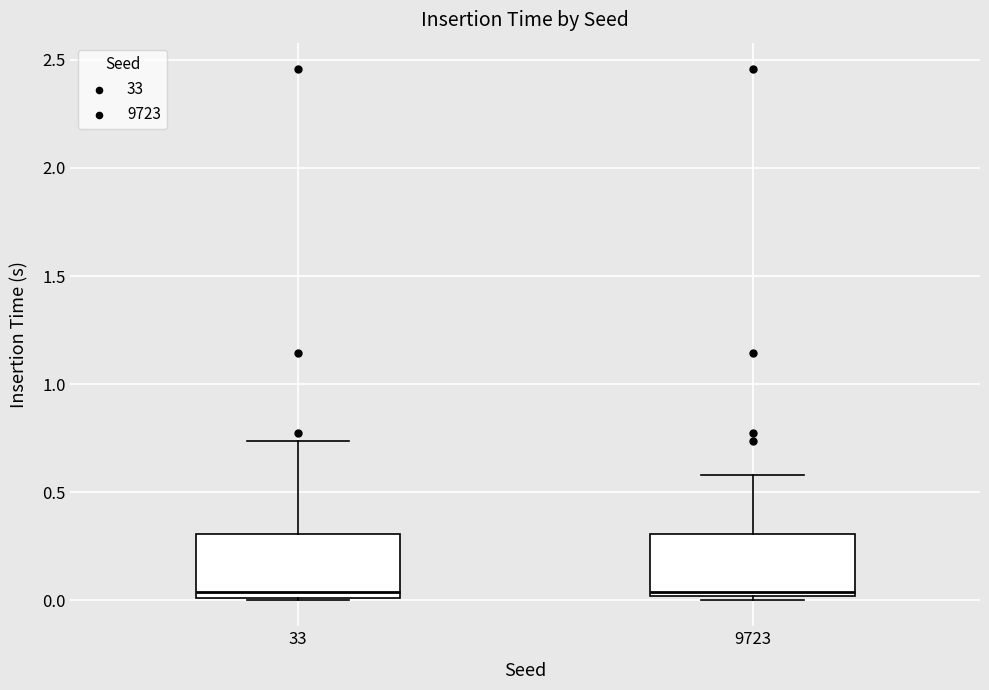

Reading left to right, read every box against the y-axis: the position of its median line, the range the box covers, and the ends of its whiskers. The values are not printed on the chart, so give them approximately, as read against the axis.

33: median 0.05, box 0.00 to 0.30, whiskers 0.00 to 0.75
9723: median 0.05, box 0.00 to 0.30, whiskers 0.00 (just below the box's lower edge) to 0.60